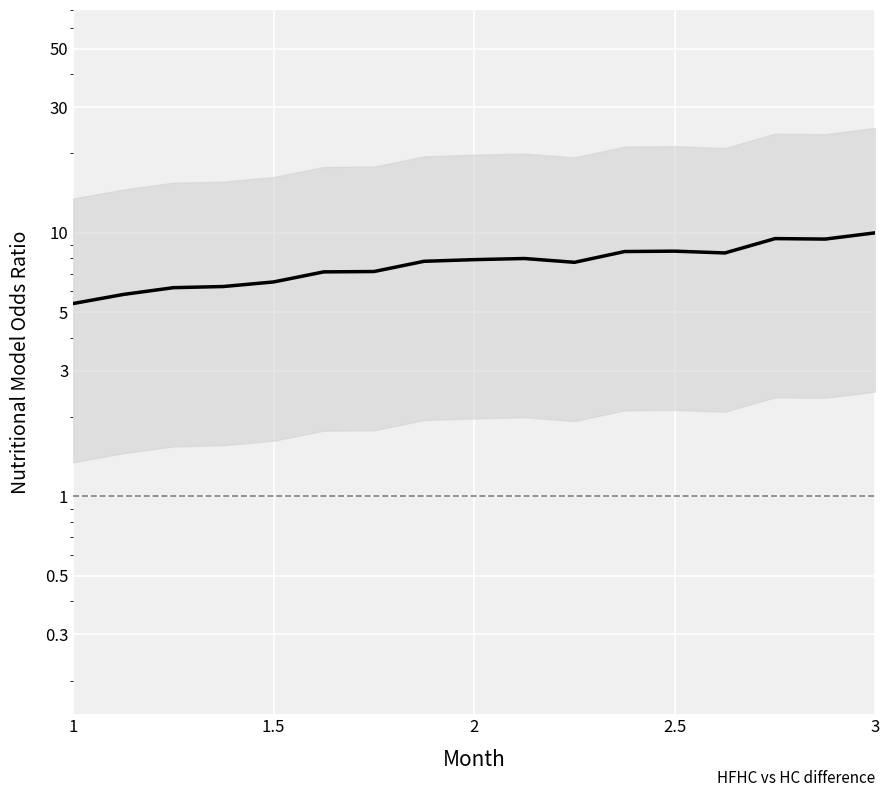

How many data points are less than 7?

5